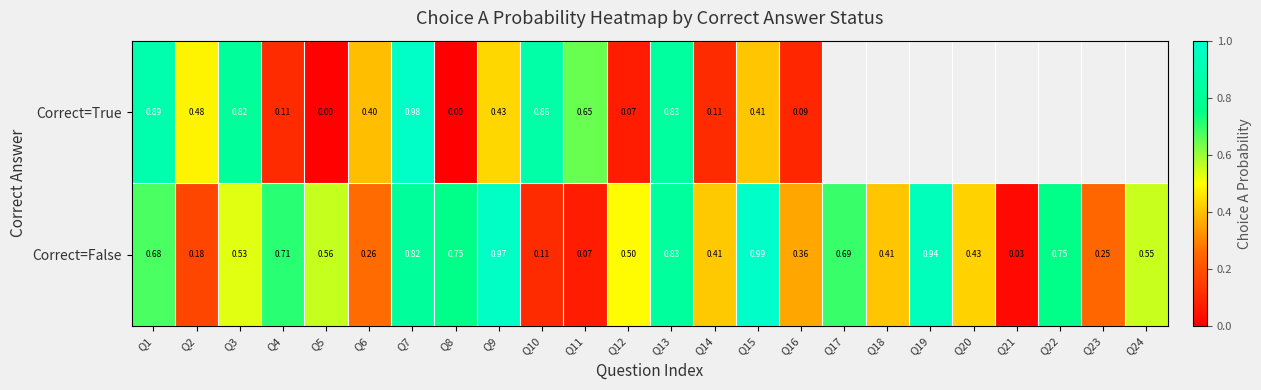

Is the value of Correct=False at Q6 greater than the value of Correct=True at Q11?

No